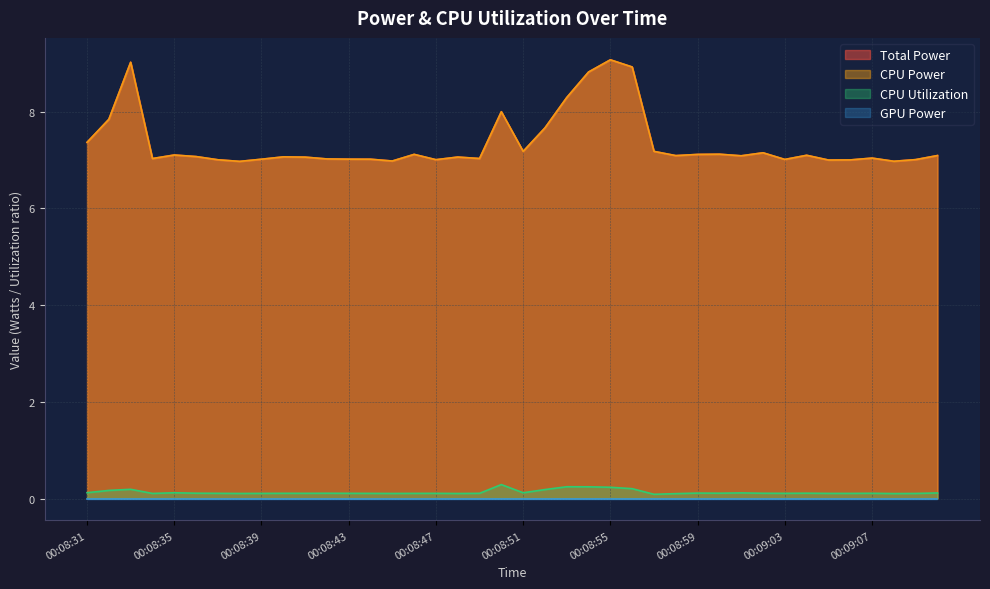

What is the value of the CPU Utilization point at the 10th from the left?

0.1